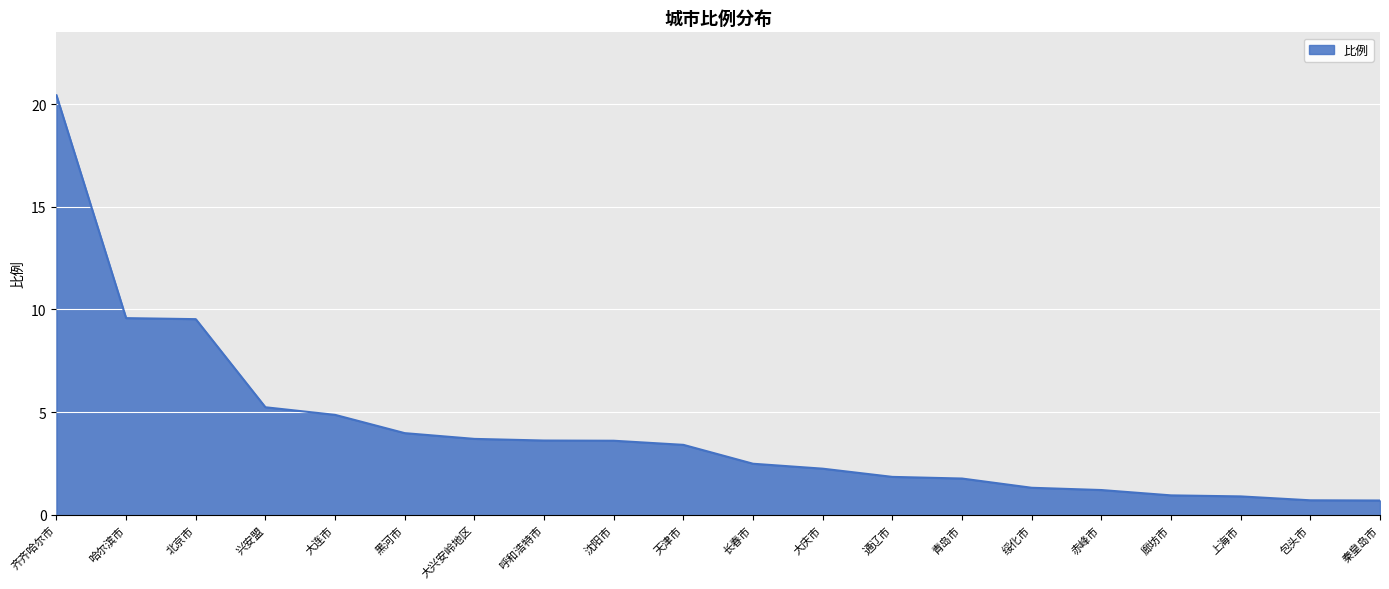

Where does the data first go above 3?

齐齐哈尔市